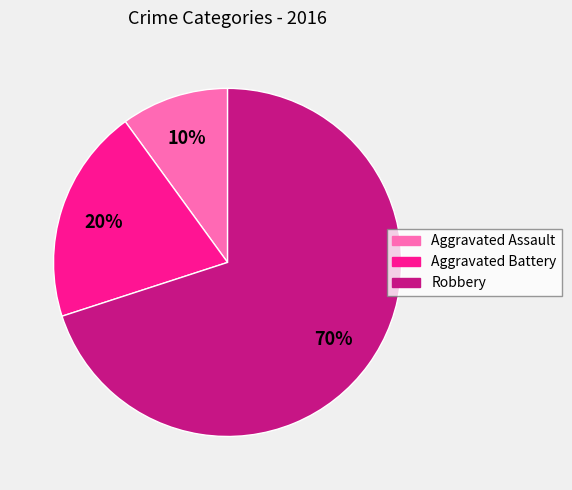

How many slices are in this pie chart?

3